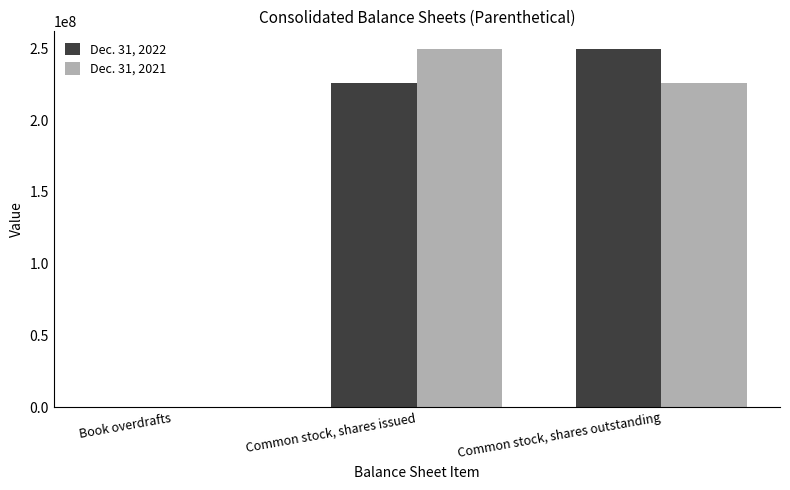

At which label does Dec. 31, 2021 first exceed 225840443?

Common stock, shares issued